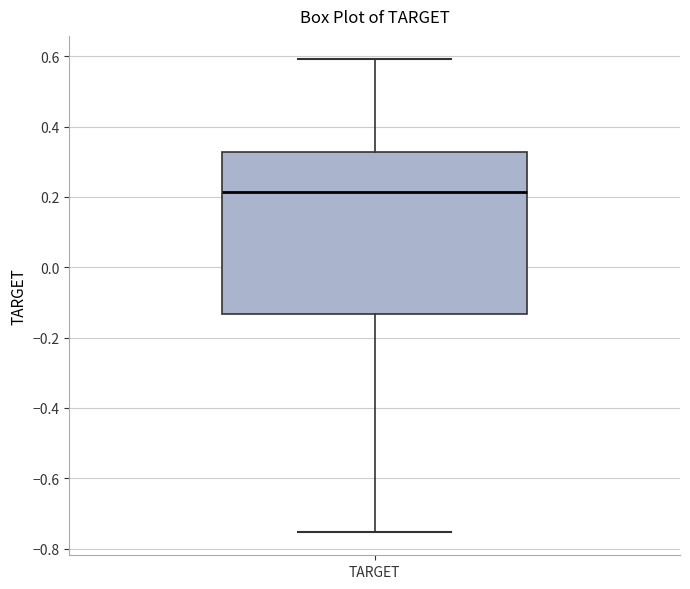

Where does the lower whisker of the box for TARGET end on the y-axis? The values are not printed on the chart, so give them approximately, as read against the axis.

-0.76